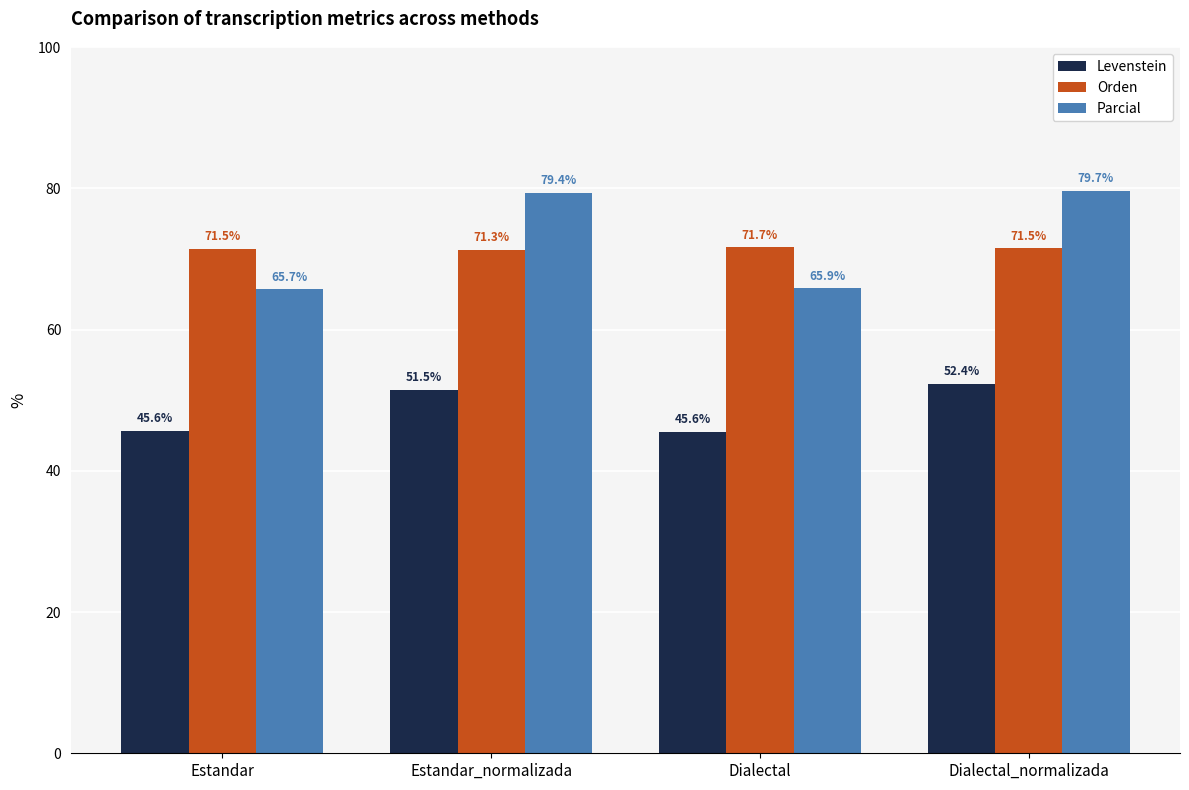

Between Dialectal and Dialectal_normalizada, which series saw the biggest shift?

Parcial